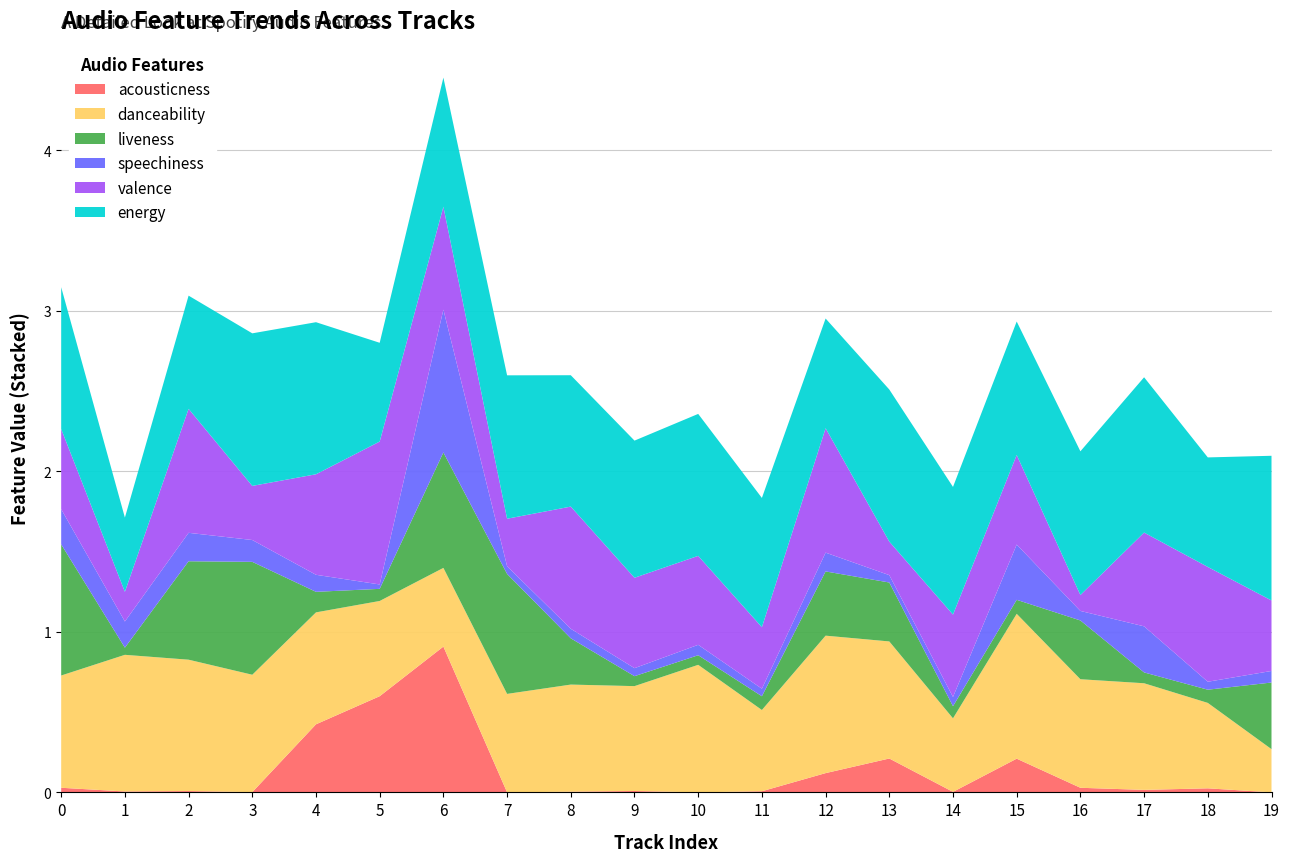

Reading right to left, what are all the values shown in this chart?

acousticness: 0.0	0.0	0.0	0.0	0.2	0.0	0.2	0.1	0.0	0.0	0.0	0.0	0.0	0.9	0.6	0.4	0.0	0.0	0.0	0.0
danceability: 0.3	0.5	0.7	0.7	0.9	0.5	0.7	0.9	0.5	0.8	0.7	0.7	0.6	0.5	0.6	0.7	0.7	0.8	0.9	0.7
liveness: 0.4	0.1	0.1	0.4	0.1	0.1	0.4	0.4	0.1	0.1	0.1	0.3	0.7	0.7	0.1	0.1	0.7	0.6	0.0	0.8
speechiness: 0.1	0.0	0.3	0.1	0.3	0.1	0.0	0.1	0.0	0.1	0.0	0.1	0.0	0.9	0.0	0.1	0.1	0.2	0.2	0.2
valence: 0.4	0.7	0.6	0.1	0.6	0.5	0.2	0.8	0.4	0.6	0.6	0.8	0.3	0.6	0.9	0.6	0.3	0.8	0.2	0.5
energy: 0.9	0.7	1.0	0.9	0.8	0.8	0.9	0.7	0.8	0.9	0.9	0.8	0.9	0.8	0.6	0.9	0.9	0.7	0.5	0.9